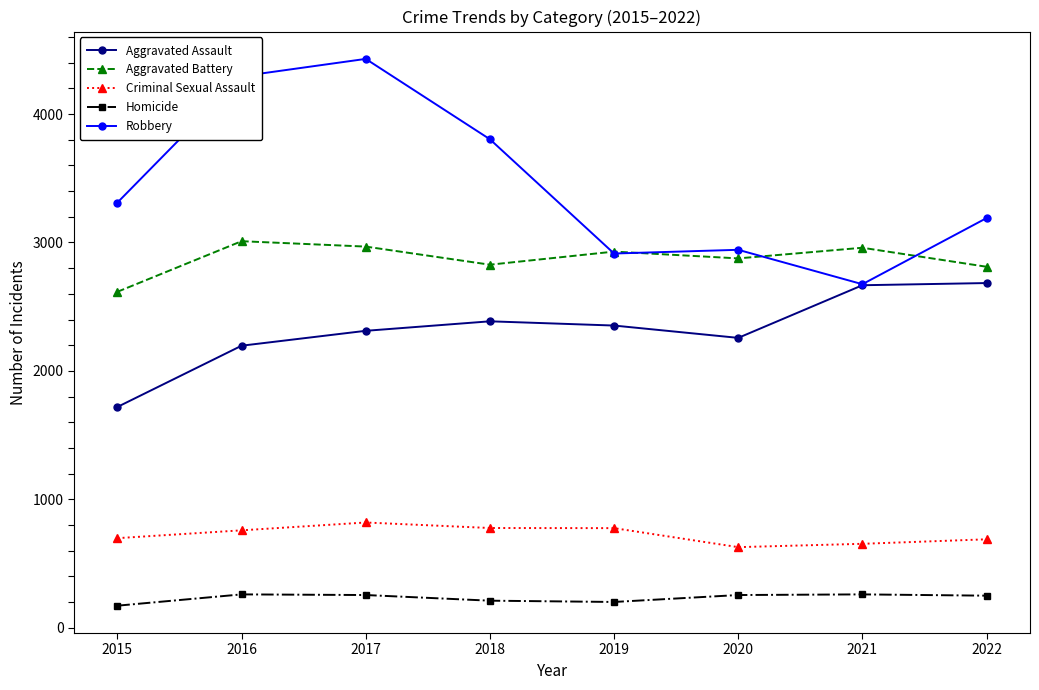

Where is the first local maximum for Robbery?

2017